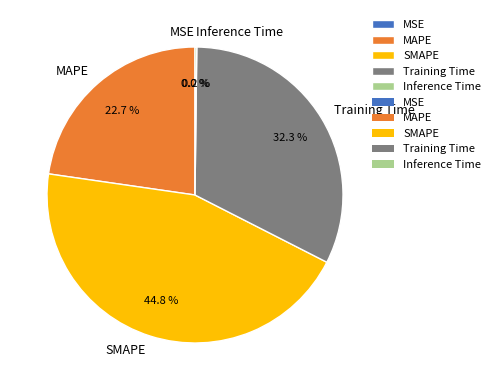

To the nearest percent, what portion does MAPE represent?

23%